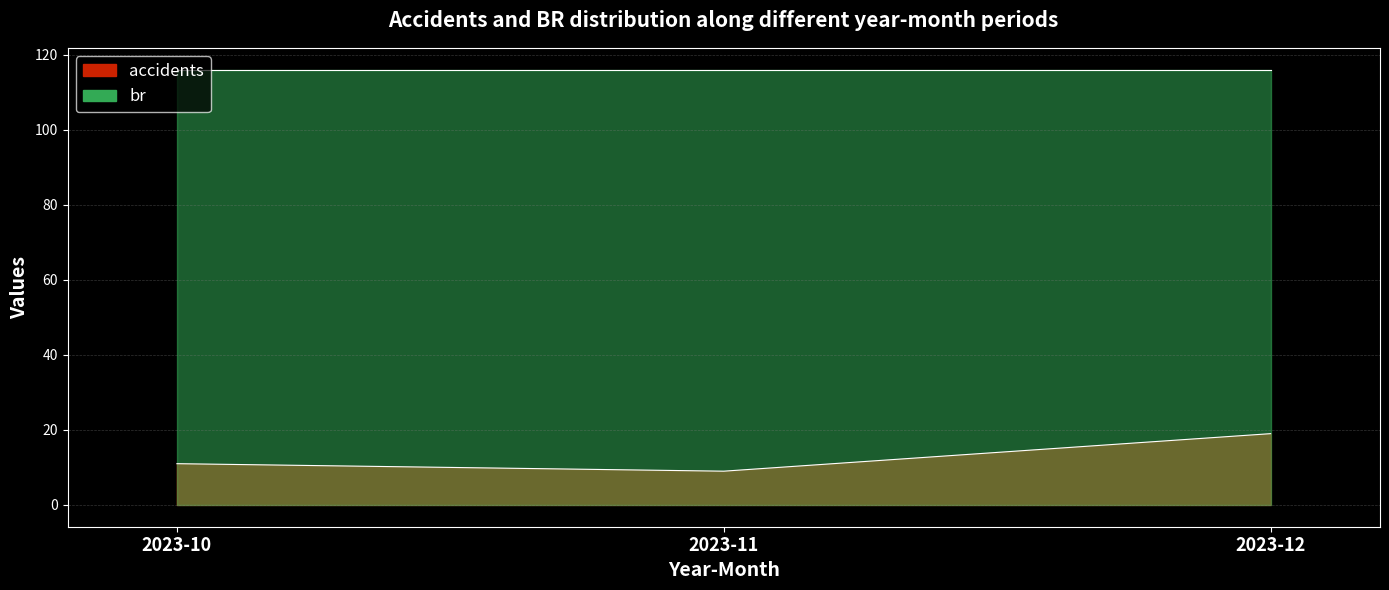

What is the sum of the values at 2023-12 and 2023-11?

28